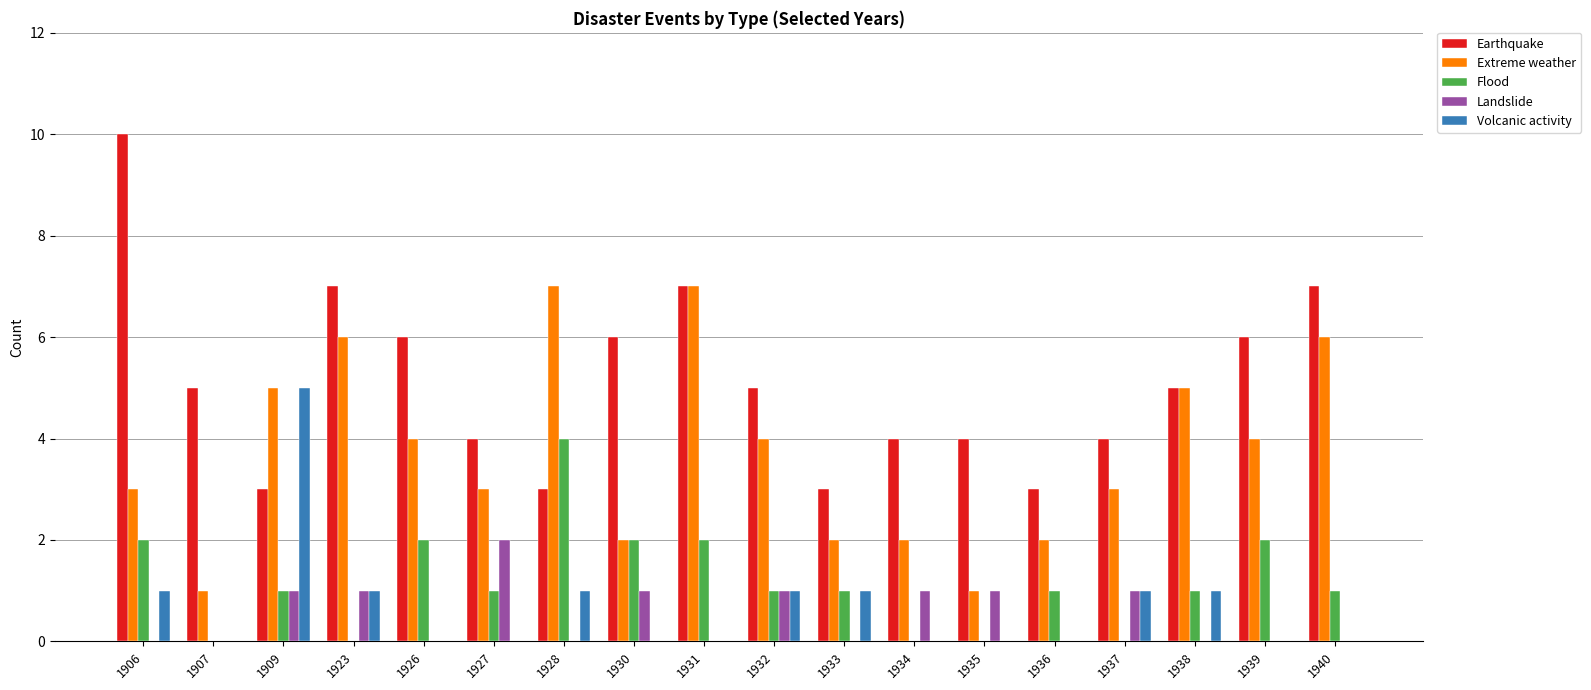

The Landslide series shows 0 at 1933. True or false?

True